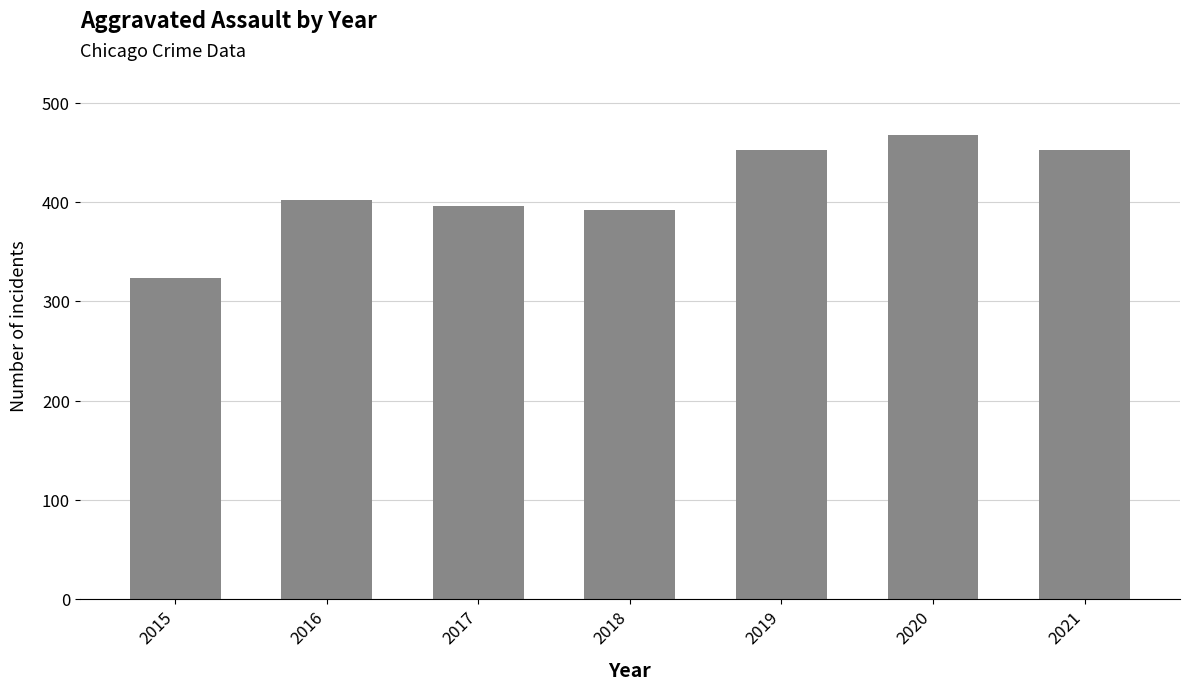

What is the approximate value at 2017, to the nearest 50?

400